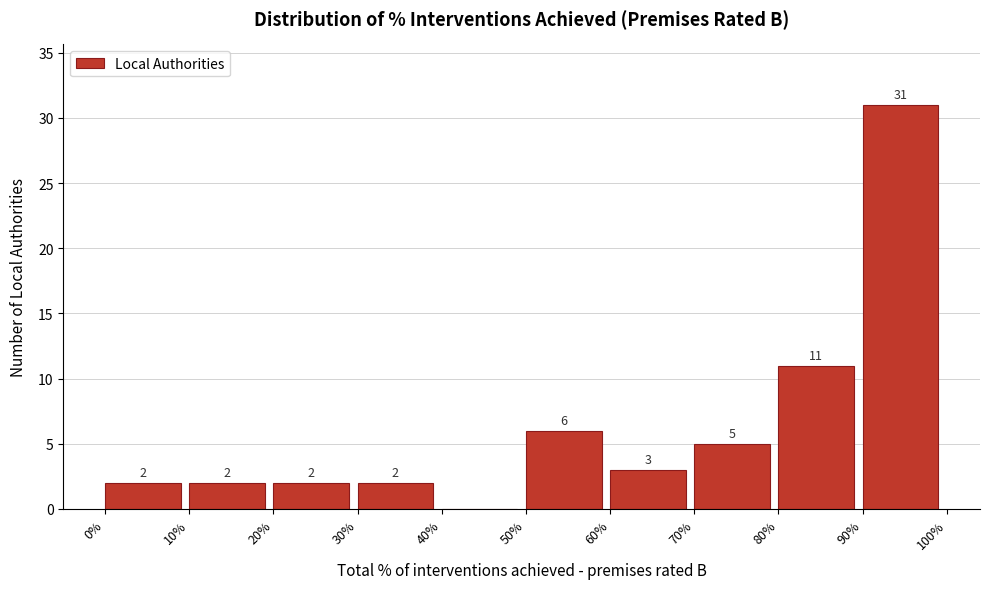

Which range on the x-axis has the tallest bar?

90% to 100%